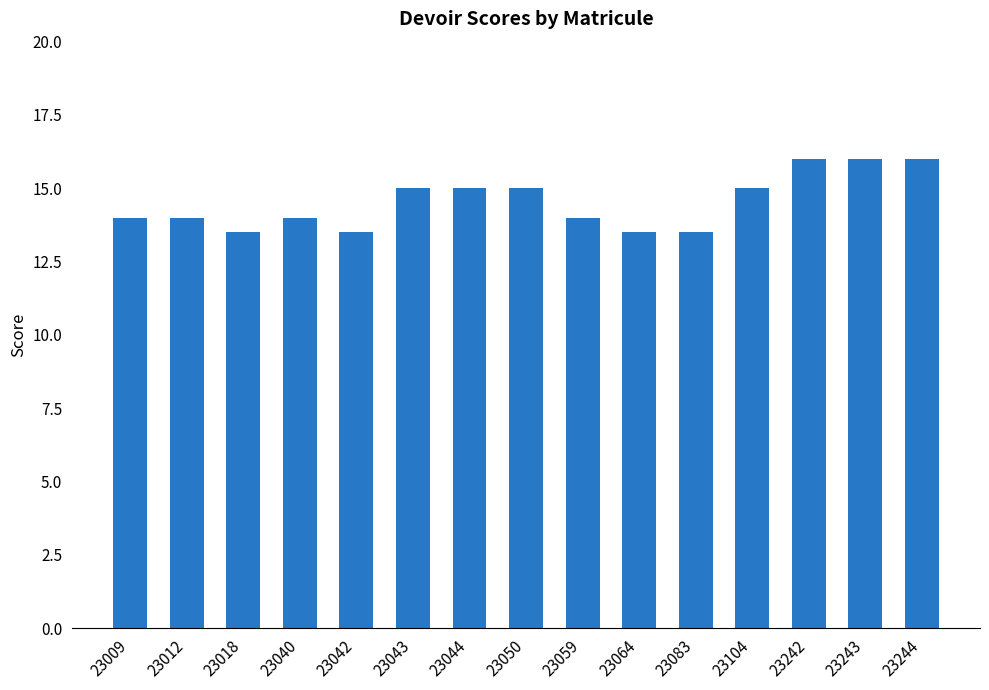

The value at 23044 is 15.0. True or false?

True